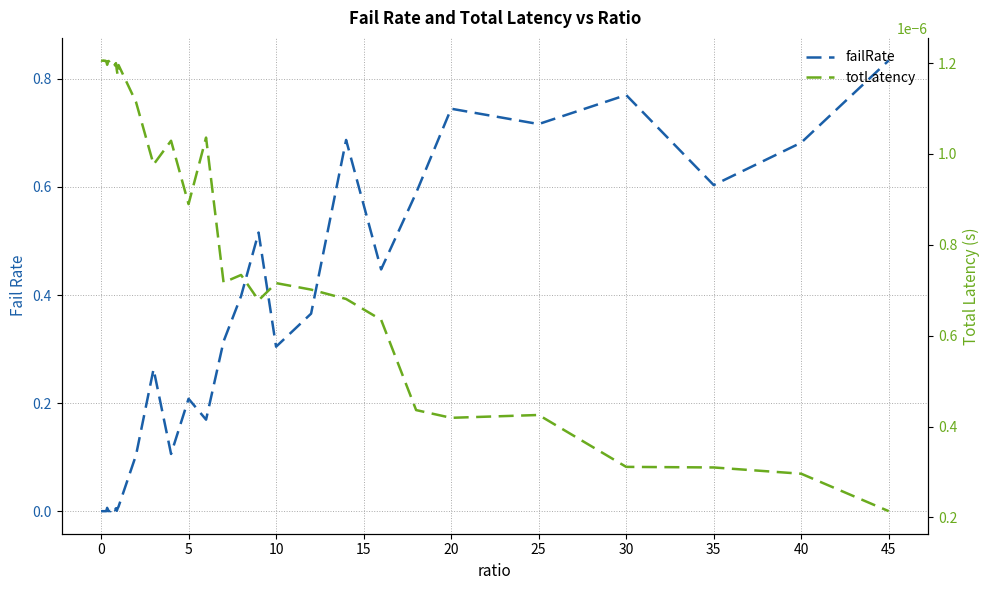

Reading right to left, transcribe all the data shown in this chart.

failRate: 0.8	0.7	0.6	0.8	0.7	0.7	0.6	0.4	0.7	0.4	0.3	0.5	0.4	0.3	0.2	0.2	0.1	0.3	0.1	0.0	0.0	0.0	0.0	0.0	0.0	0.0	0.0	0.0	0.0	0.0	0.0	0.0	0.0	0.0	0.0	0.0	0.0	0.0	0.0	0.0
totLatency: 0.0	0.0	0.0	0.0	0.0	0.0	0.0	0.0	0.0	0.0	0.0	0.0	0.0	0.0	0.0	0.0	0.0	0.0	0.0	0.0	0.0	0.0	0.0	0.0	0.0	0.0	0.0	0.0	0.0	0.0	0.0	0.0	0.0	0.0	0.0	0.0	0.0	0.0	0.0	0.0